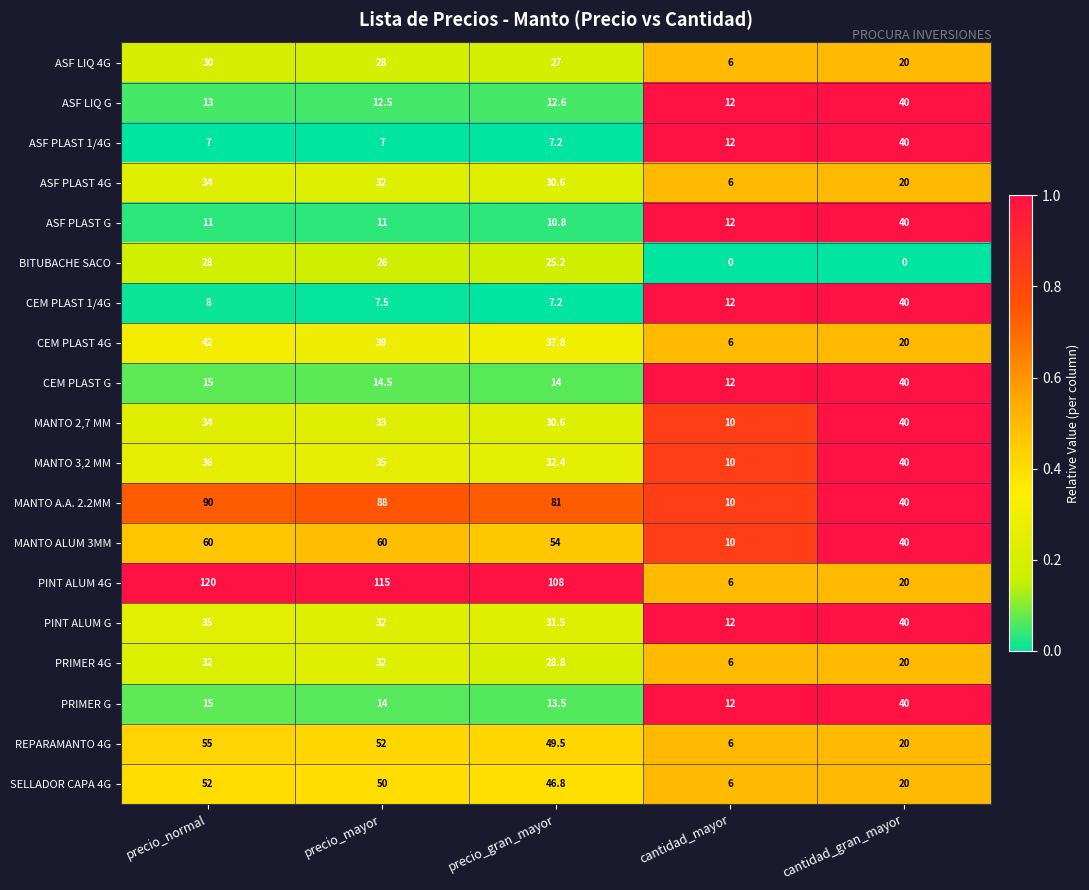

What is the total value across all series at precio_mayor?

688.5